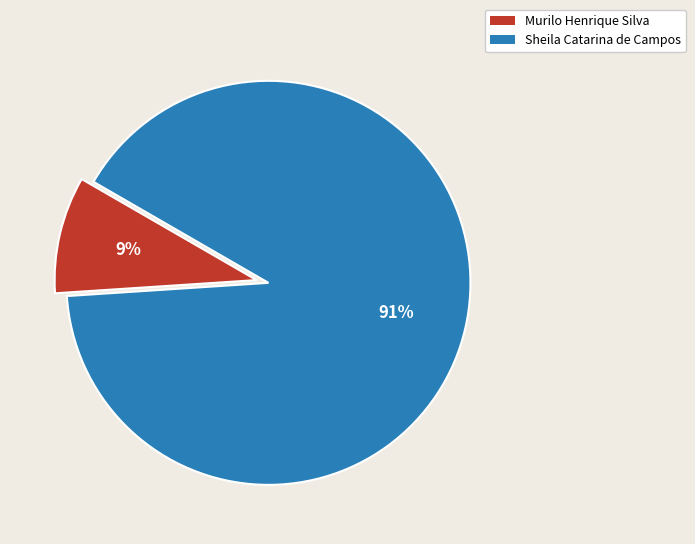

To the nearest percent, what portion does Sheila Catarina de Campos represent?

91%